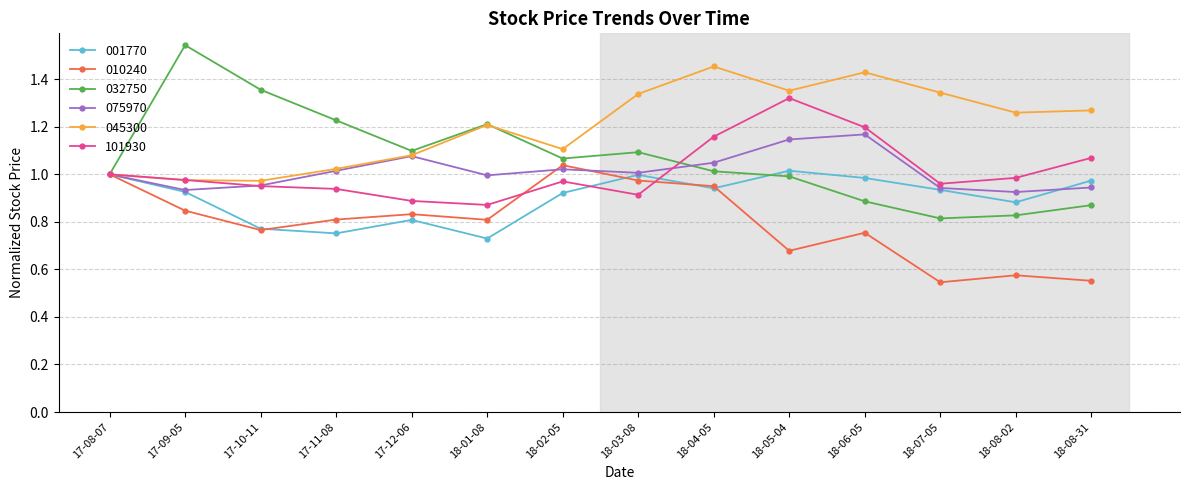

Where is 001770 nearest to the value 0?

18-01-08